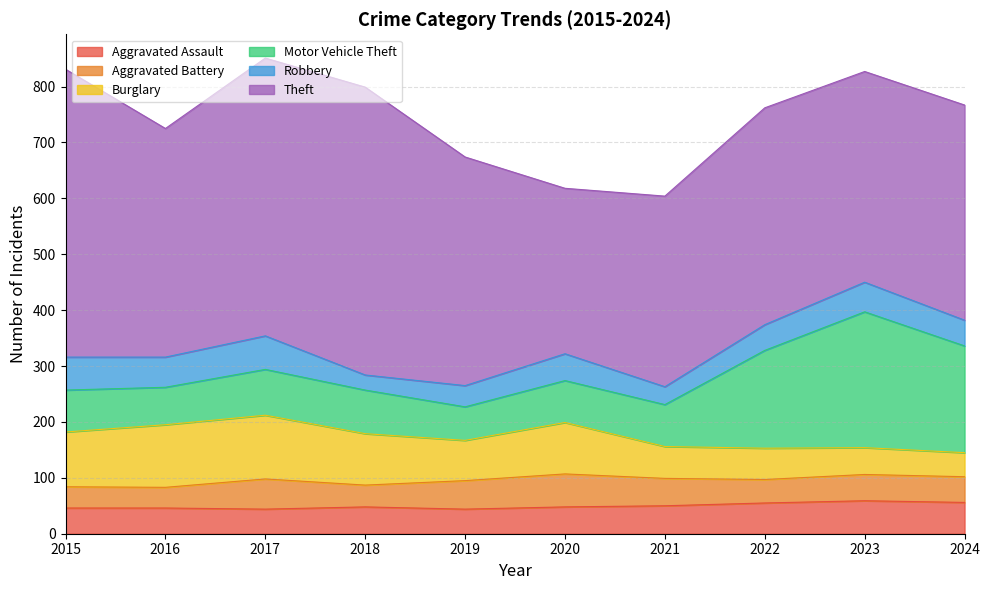

Which series has the largest total across all categories?

Theft